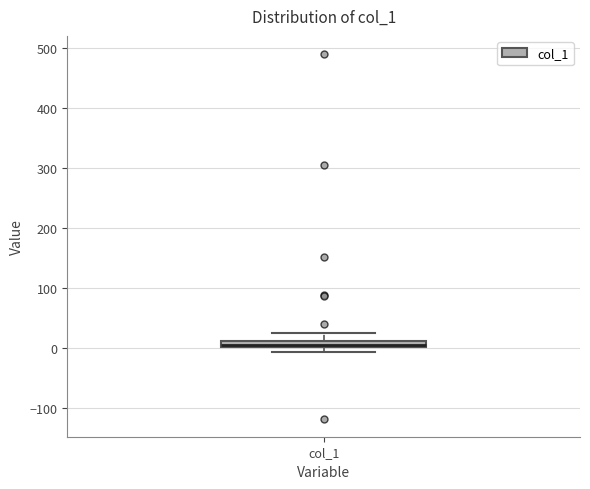

Where does the upper whisker of the box for col_1 end on the y-axis? The values are not printed on the chart, so give them approximately, as read against the axis.

20